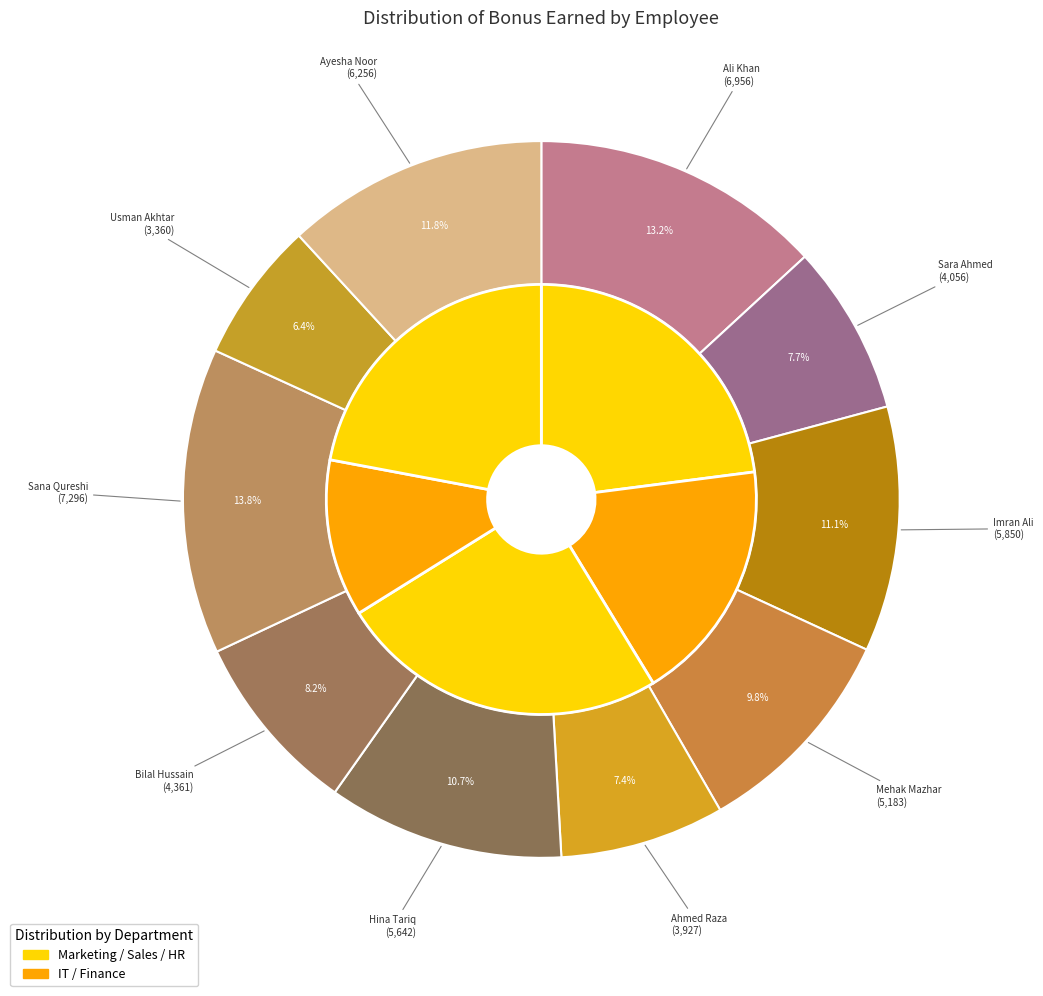

Is there a majority slice in this chart?

No